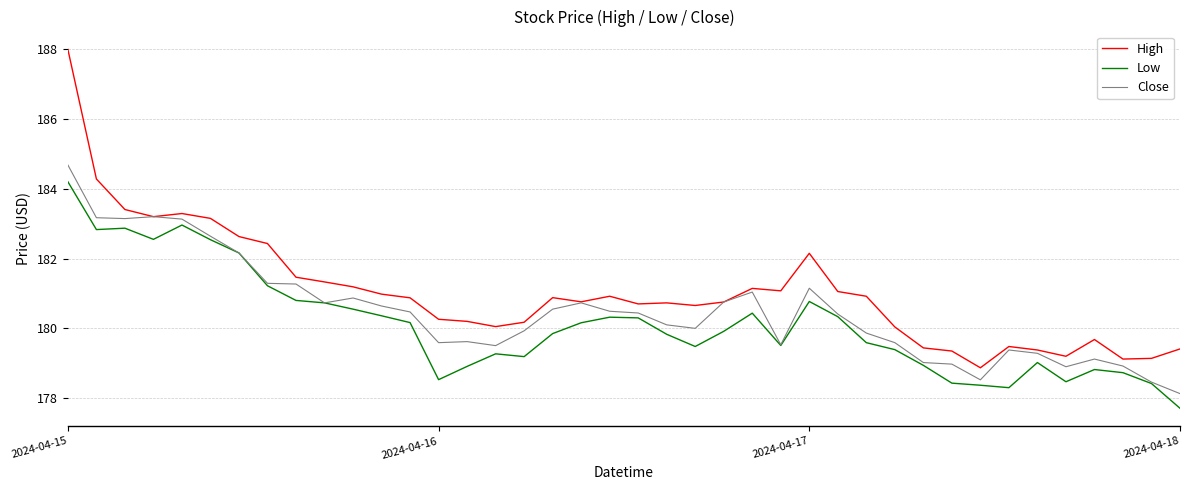

Which series has the widest spread of values?

High